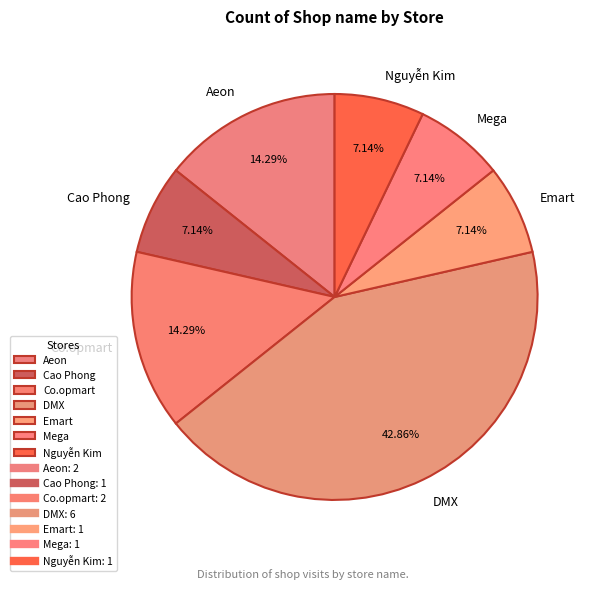

Approximately how many times larger is the value at Emart compared to Aeon?

0.5